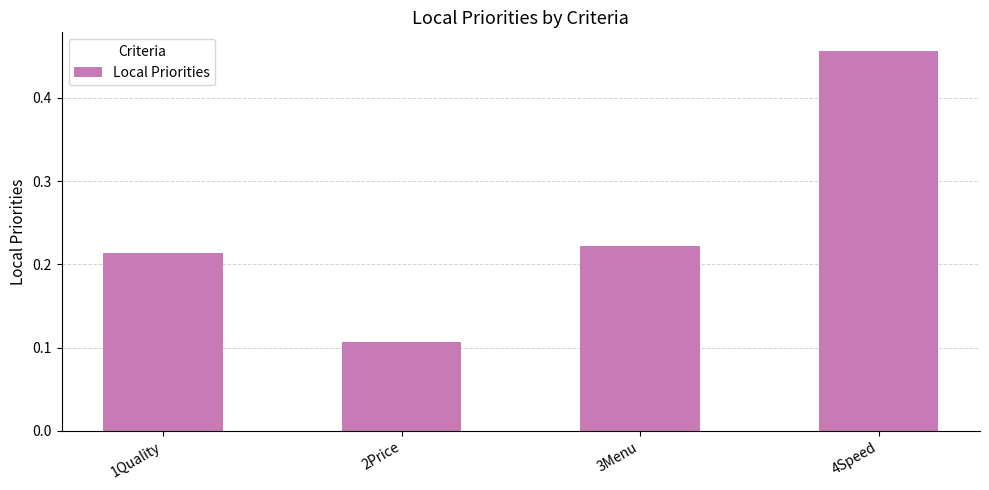

What is the sum of all values?

1.0